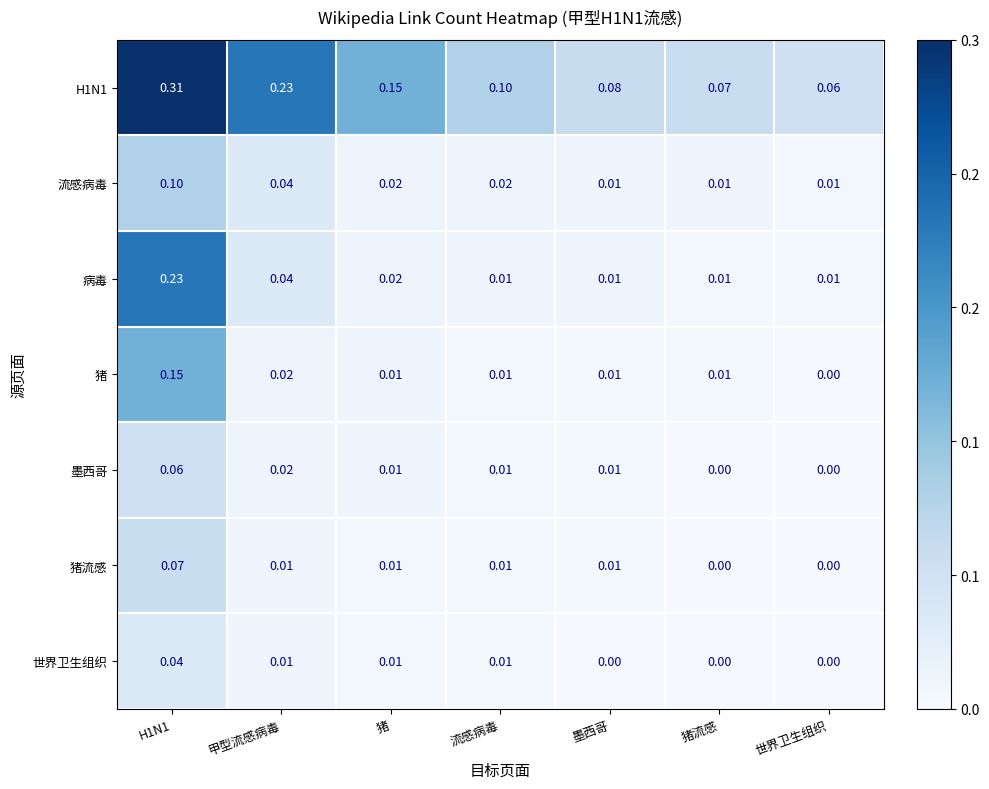

Between H1N1 and 甲型流感病毒, which series saw the biggest shift?

病毒